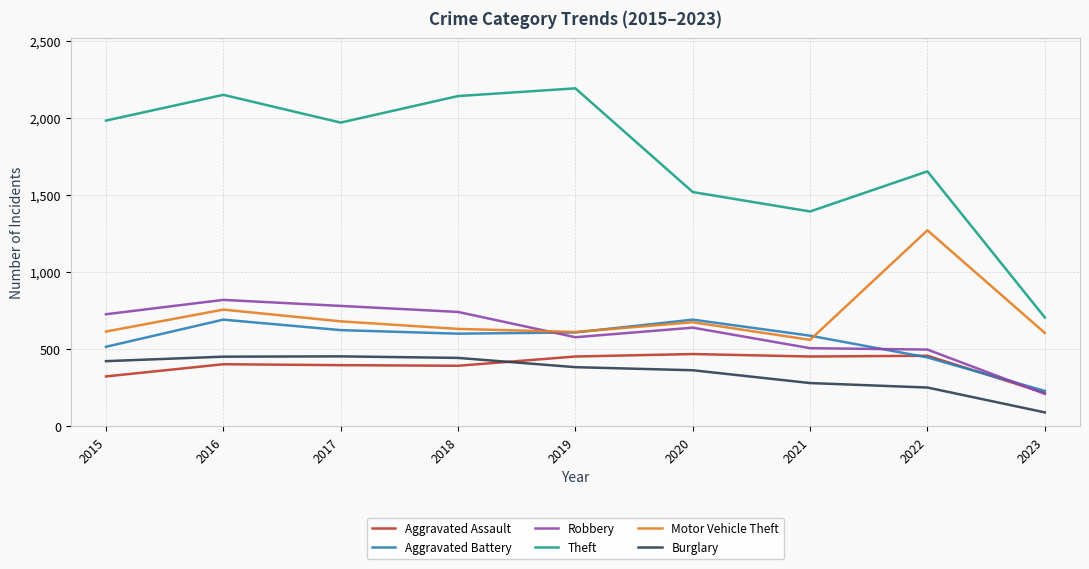

What is the average value of the Burglary series?

348